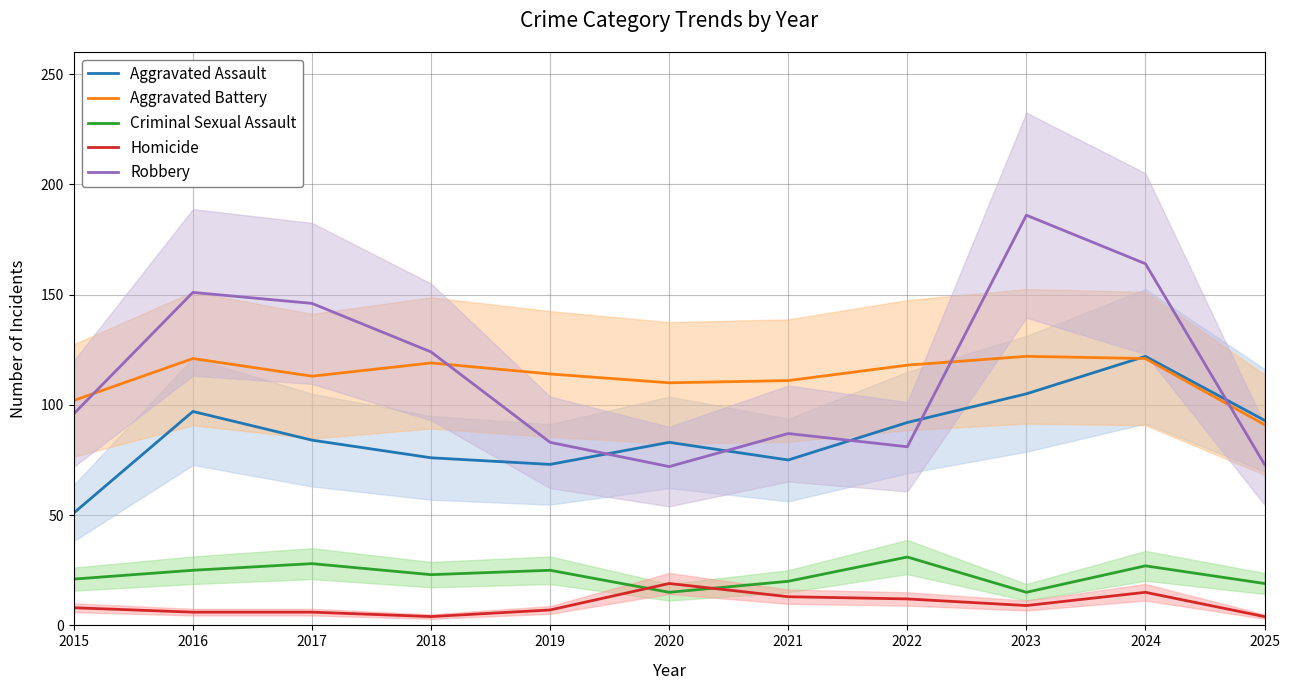

Which series ends up on top after the final intersection of Robbery and Aggravated Assault?

Aggravated Assault